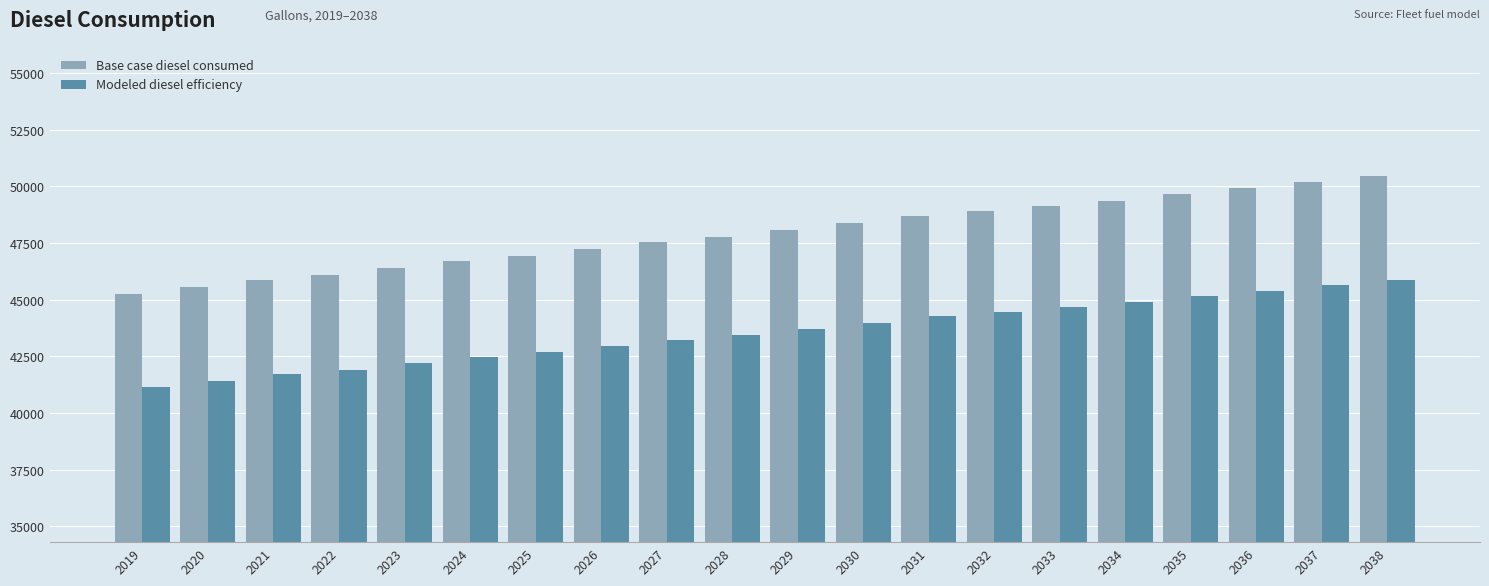

Reading left to right, what are all the values shown in this chart?

Base case diesel consumed: 45259.5	45564.2	45868.8	46097.3	46401.9	46706.5	46935.0	47239.6	47544.3	47772.8	48077.4	48382.0	48686.7	48915.1	49143.6	49372.1	49676.7	49905.2	50209.8	50438.3
Modeled diesel efficiency: 41145.0	41422.0	41698.9	41906.6	42183.6	42460.5	42668.2	42945.1	43222.1	43429.8	43706.7	43983.7	44260.6	44468.3	44676.0	44883.7	45160.6	45368.3	45645.3	45853.0